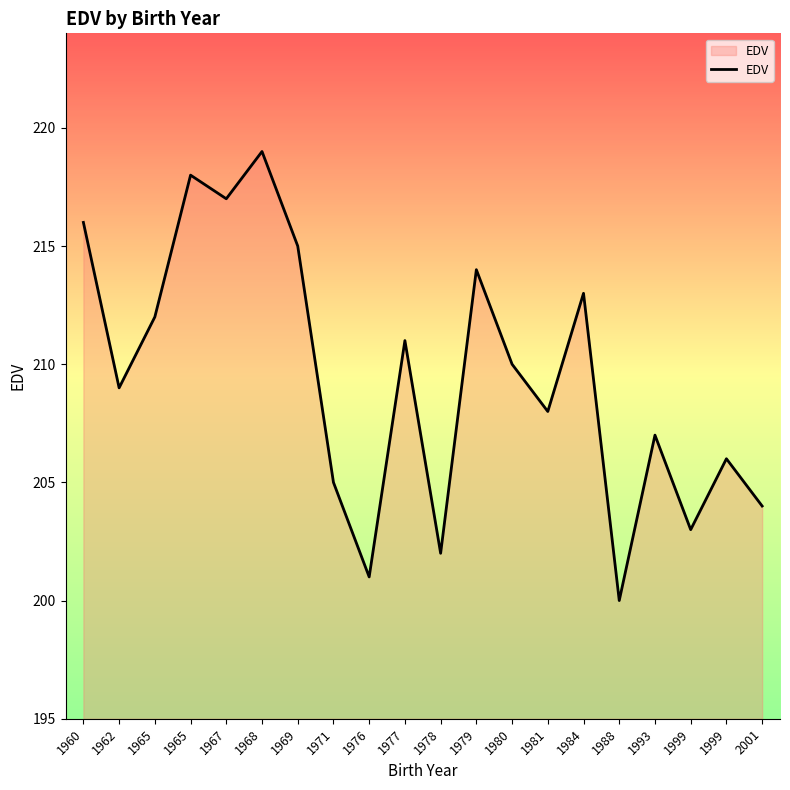

List the labels in order of value, largest first.

1968, 1965, 1967, 1960, 1969, 1979, 1984, 1965, 1977, 1980, 1962, 1981, 1993, 1999, 1971, 2001, 1999, 1978, 1976, 1988